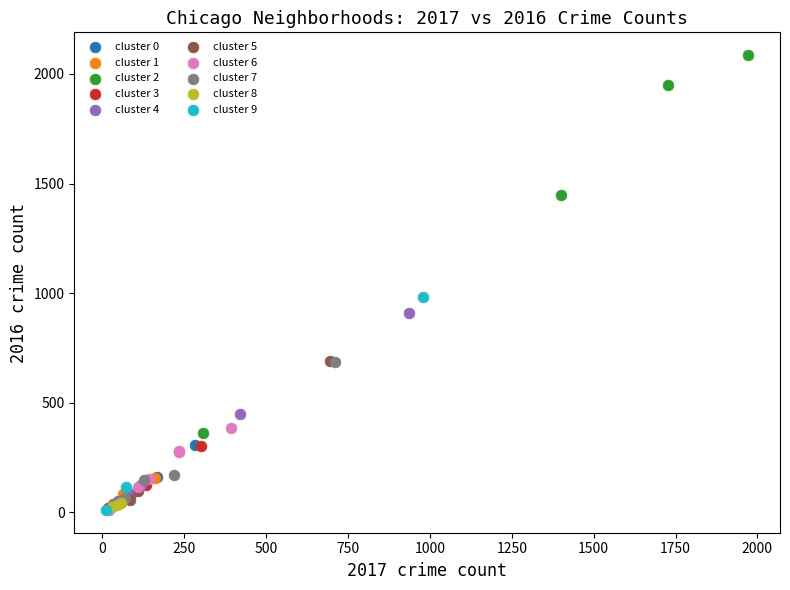

What are all the series names shown in the legend?

cluster 0, cluster 1, cluster 2, cluster 3, cluster 4, cluster 5, cluster 6, cluster 7, cluster 8, cluster 9